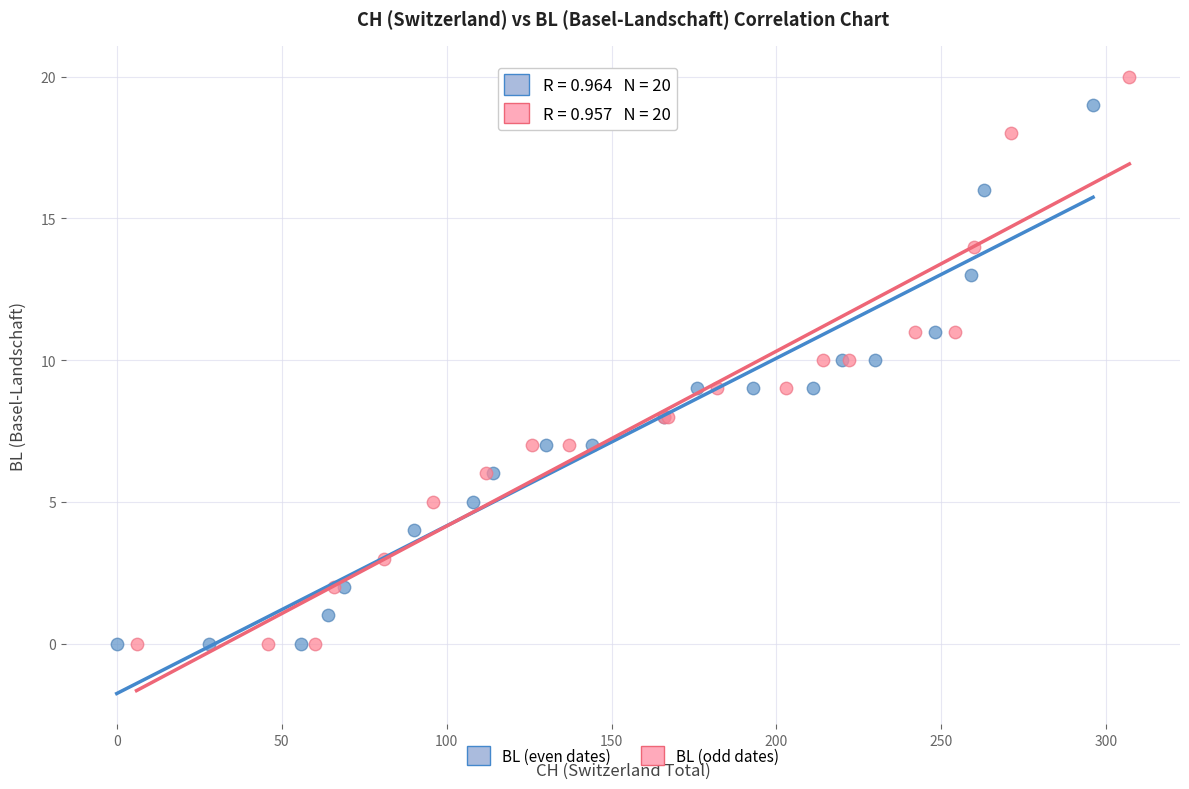

Which series has the largest Y range (max minus min)?

BL (odd dates)